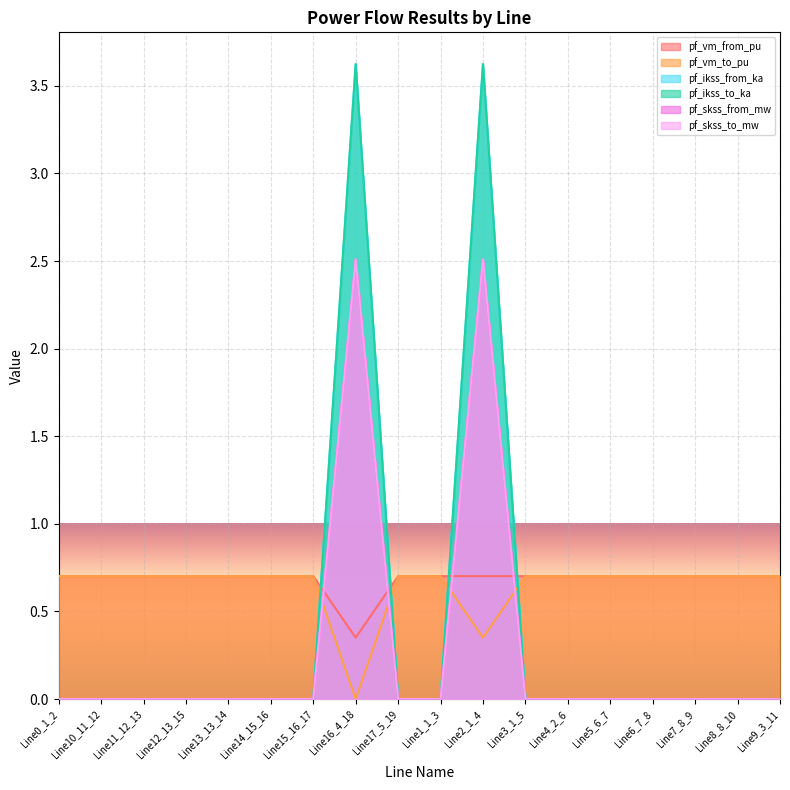

What is the average value of the pf_skss_to_mw series?

0.3